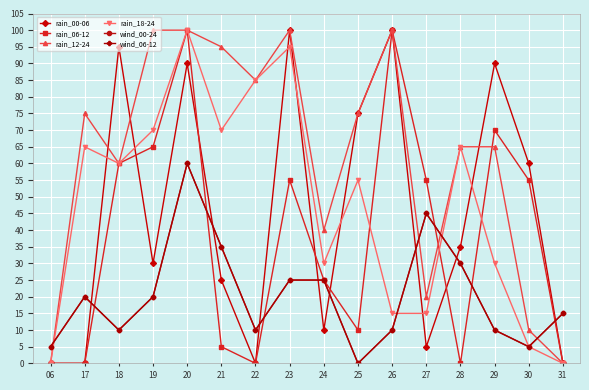

Which has a higher value, 27 or 06?

27